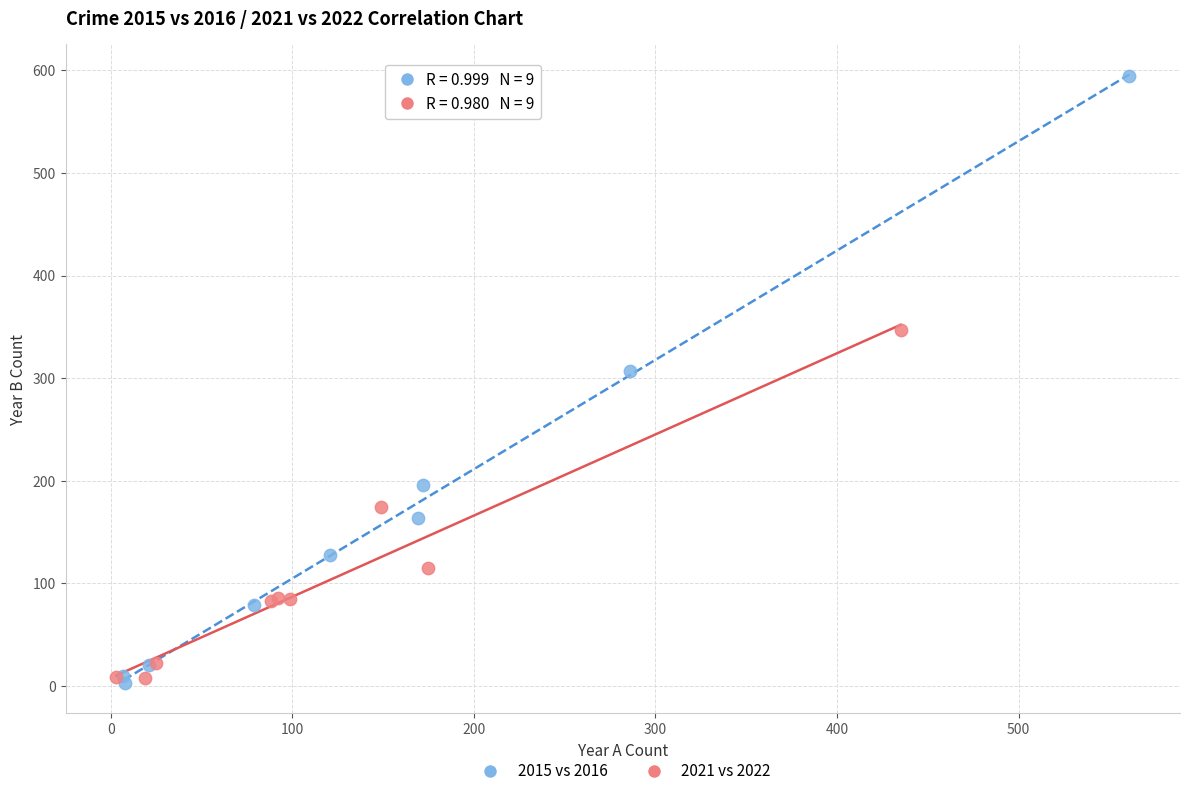

Which series has the largest Y range (max minus min)?

2015 vs 2016